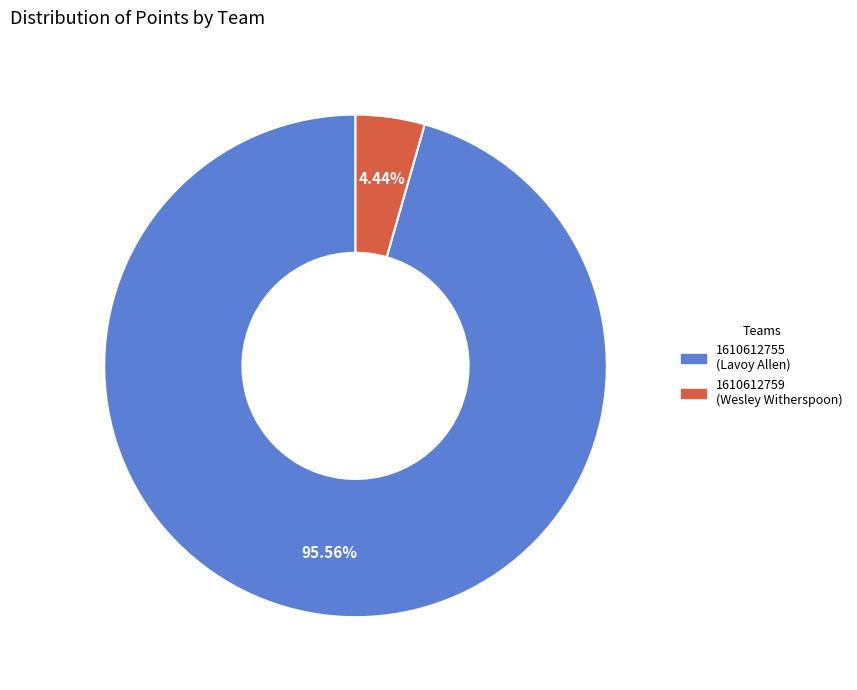

To the nearest percent, what percentage of the pie is 1610612759 (Wesley Witherspoon)?

4%